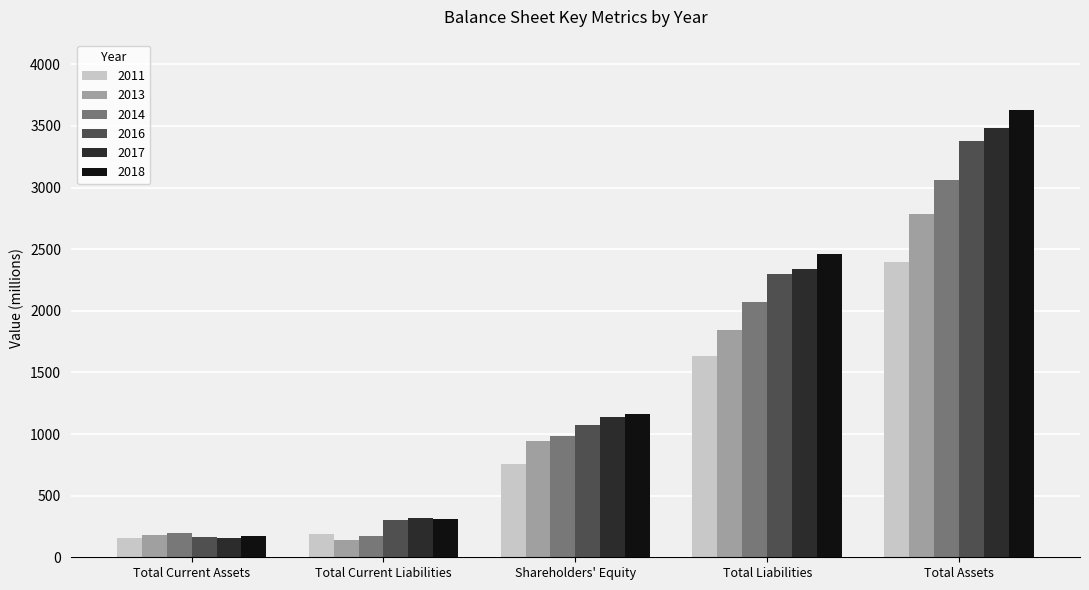

What is the difference between the second highest and minimum values in the 2013 series?

1704